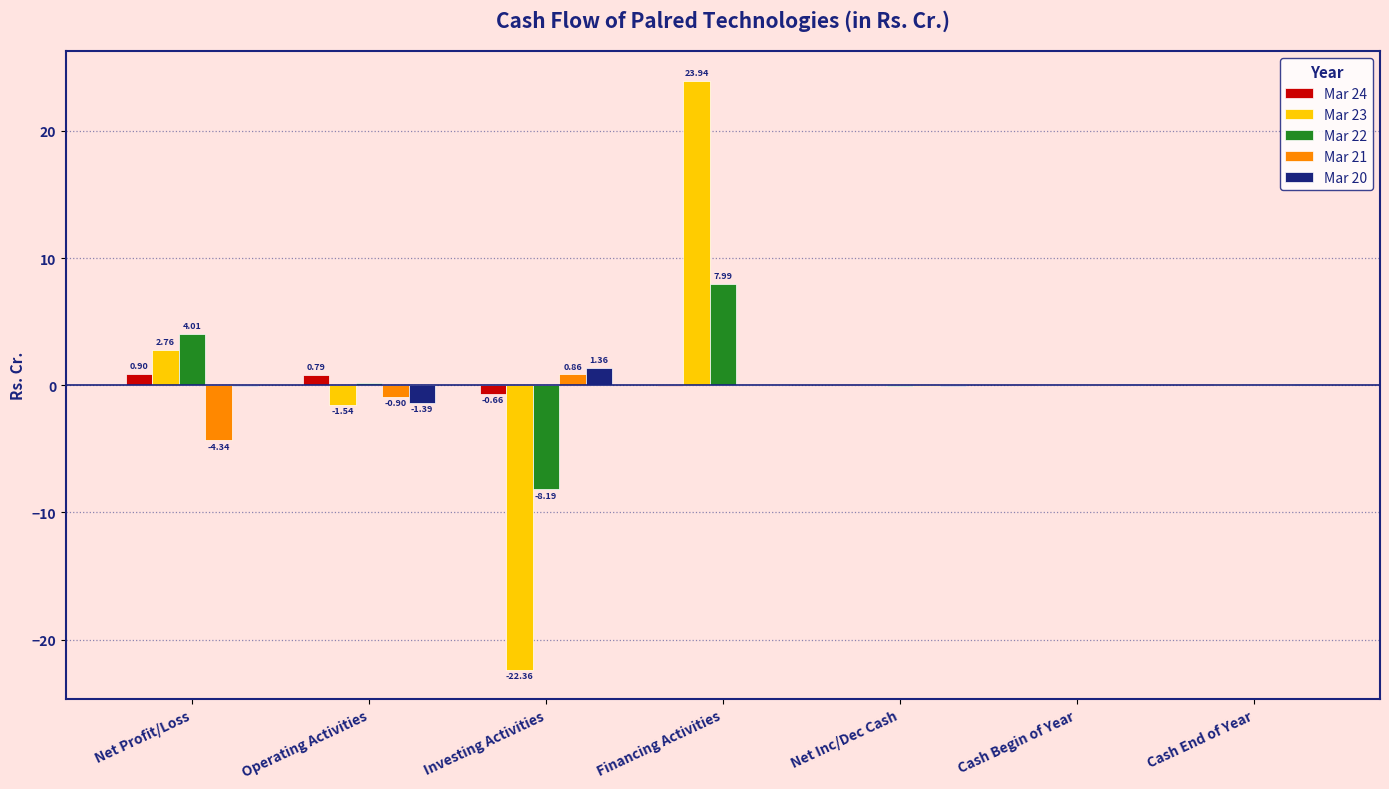

How many groups of bars are there?

7